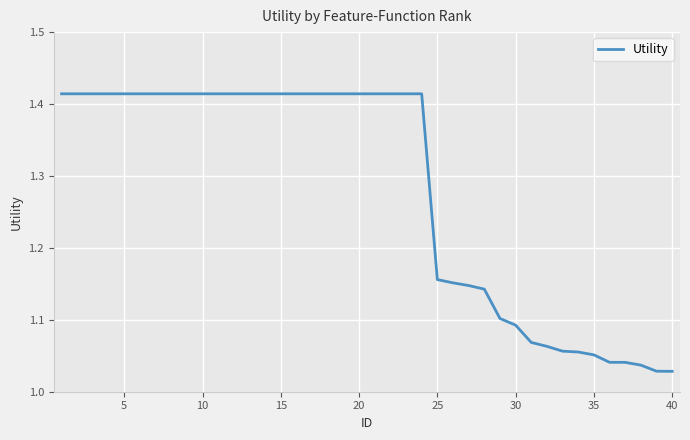

What is the difference between the maximum and minimum values?

0.4